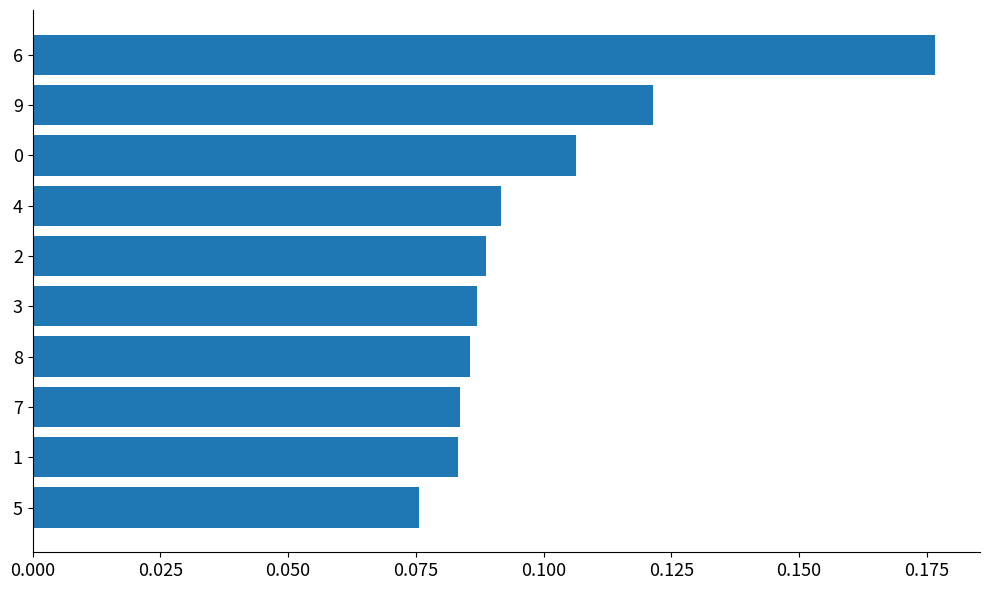

The chart shows a value of 0.0 at 3. True or false?

False